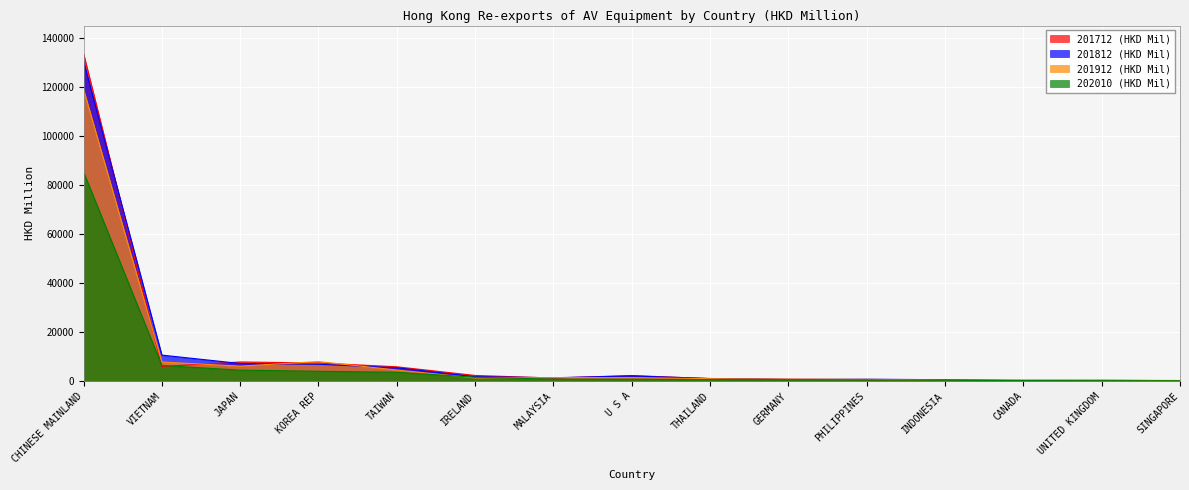

Which series ends up on top after the final intersection of 201712 (HKD Mil) and 201812 (HKD Mil)?

201712 (HKD Mil)